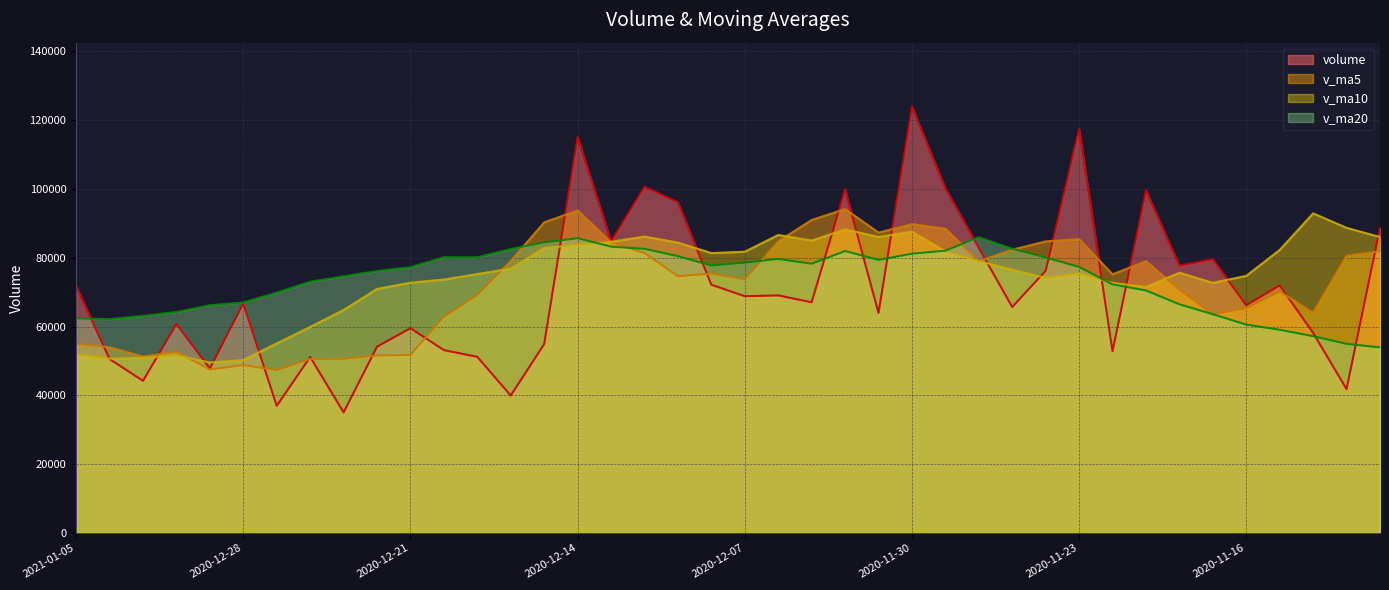

Reading left to right, extract all data points from this chart.

volume: 2021-01-05=71802.2	2021-01-04=50549.8	2020-12-31=44224.4	2020-12-30=60748.6	2020-12-29=47804.0	2020-12-28=66717.9	2020-12-25=36942.9	2020-12-24=51159.3	2020-12-23=35054.6	2020-12-22=54147.7	2020-12-21=59521.0	2020-12-18=53146.9	2020-12-17=51195.0	2020-12-16=39949.0	2020-12-15=54911.1	2020-12-14=115079.9	2020-12-11=84723.2	2020-12-10=100663.5	2020-12-09=96129.1	2020-12-08=72157.0	2020-12-07=68825.7	2020-12-04=69055.5	2020-12-03=67052.8	2020-12-02=99857.6	2020-12-01=63927.0	2020-11-30=123928.5	2020-11-27=100201.5	2020-11-26=82850.4	2020-11-25=65693.7	2020-11-24=76208.5	2020-11-23=117441.8	2020-11-20=52822.1	2020-11-19=99590.2	2020-11-18=77715.0	2020-11-17=79575.8	2020-11-16=66201.0	2020-11-13=71965.9	2020-11-12=58170.7	2020-11-11=41814.1	2020-11-10=88699.4
v_ma5: 2021-01-05=55025.8	2021-01-04=54008.9	2020-12-31=51287.5	2020-12-30=52674.5	2020-12-29=47535.8	2020-12-28=48804.5	2020-12-25=47365.1	2020-12-24=50605.9	2020-12-23=50613.1	2020-12-22=51591.9	2020-12-21=51744.6	2020-12-18=62856.4	2020-12-17=69171.6	2020-12-16=79065.4	2020-12-15=90301.4	2020-12-14=93750.6	2020-12-11=84499.7	2020-12-10=81366.2	2020-12-09=74644.0	2020-12-08=75389.7	2020-12-07=73743.7	2020-12-04=84764.3	2020-12-03=90993.5	2020-12-02=94153.0	2020-12-01=87320.2	2020-11-30=89776.5	2020-11-27=88479.2	2020-11-26=79003.3	2020-11-25=82351.3	2020-11-24=84755.5	2020-11-23=85429.0	2020-11-20=75180.8	2020-11-19=79009.6	2020-11-18=70725.6	2020-11-17=63545.5	2020-11-16=65370.2	2020-11-13=70181.2	2020-11-12=64036.7	2020-11-11=80596.6	2020-11-10=81885.1
v_ma10: 2021-01-05=51915.1	2021-01-04=50687.0	2020-12-31=50946.7	2020-12-30=51643.8	2020-12-29=49563.8	2020-12-28=50274.6	2020-12-25=55110.8	2020-12-24=59888.8	2020-12-23=64839.2	2020-12-22=70946.7	2020-12-21=72747.6	2020-12-18=73678.1	2020-12-17=75268.9	2020-12-16=76854.7	2020-12-15=82845.6	2020-12-14=83747.1	2020-12-11=84632.0	2020-12-10=86179.8	2020-12-09=84398.5	2020-12-08=81355.0	2020-12-07=81760.1	2020-12-04=86621.7	2020-12-03=84998.4	2020-12-02=88252.1	2020-12-01=86037.9	2020-11-30=87602.8	2020-11-27=81830.0	2020-11-26=79006.4	2020-11-25=76538.5	2020-11-24=74150.5	2020-11-23=75399.6	2020-11-20=72681.0	2020-11-19=71523.1	2020-11-18=75661.1	2020-11-17=72715.3	2020-11-16=74739.6	2020-11-13=82271.1	2020-11-12=92913.4	2020-11-11=88691.9	2020-11-10=86029.8
v_ma20: 2021-01-05=62331.4	2021-01-04=62182.5	2020-12-31=63107.8	2020-12-30=64249.2	2020-12-29=66204.7	2020-12-28=67010.9	2020-12-25=69871.4	2020-12-24=73034.3	2020-12-23=74618.9	2020-12-22=76150.8	2020-12-21=77253.9	2020-12-18=80149.9	2020-12-17=80133.7	2020-12-16=82553.4	2020-12-15=84441.7	2020-12-14=85674.9	2020-12-11=83231.0	2020-12-10=82593.1	2020-12-09=80468.5	2020-12-08=77752.7	2020-12-07=78579.9	2020-12-04=79651.4	2020-12-03=78260.8	2020-12-02=81956.6	2020-12-01=79376.6	2020-11-30=81171.2	2020-11-27=82050.5	2020-11-26=85959.9	2020-11-25=82615.2	2020-11-24=80090.1	2020-11-23=77339.5	2020-11-20=72256.1	2020-11-19=70495.6	2020-11-18=66473.4	2020-11-17=63576.0	2020-11-16=60566.3	2020-11-13=59063.8	2020-11-12=57203.7	2020-11-11=54965.1	2020-11-10=53948.3